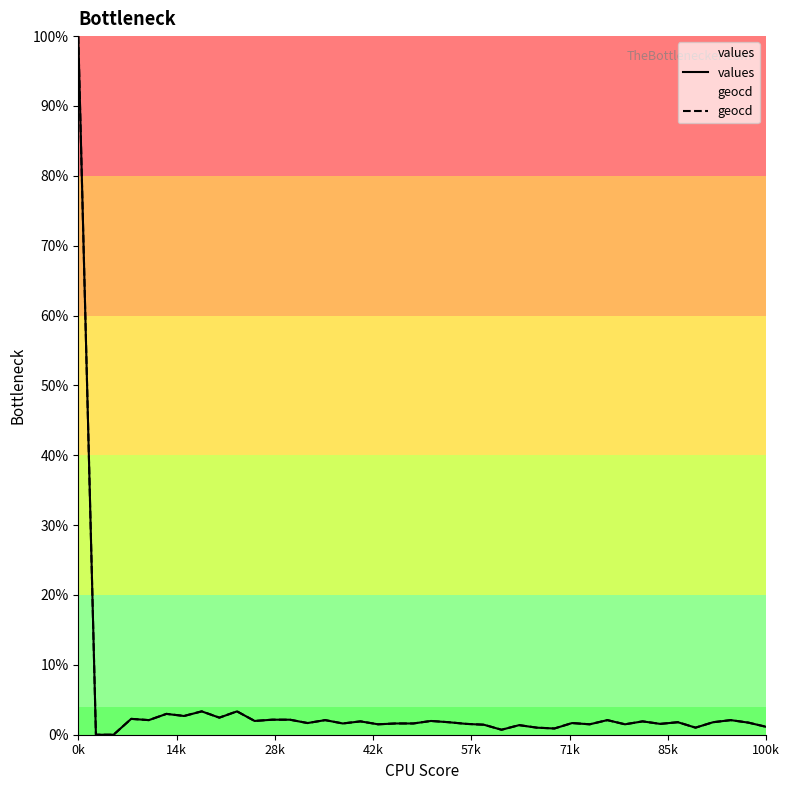

Does the chart display data point markers on the line(s)?

No